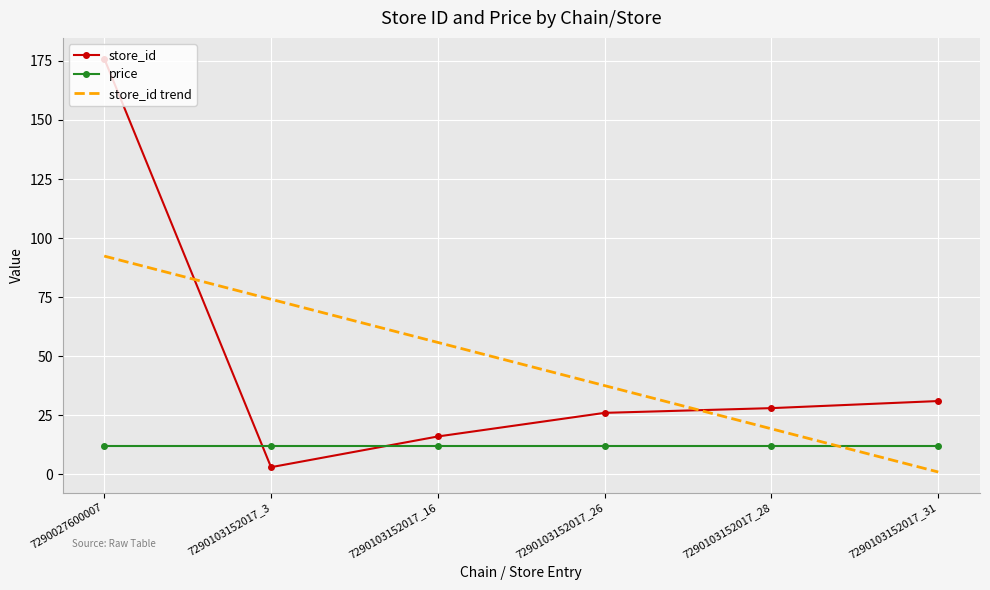

Between 7290103152017_16 and 7290103152017_26, which series saw the biggest shift?

store_id trend